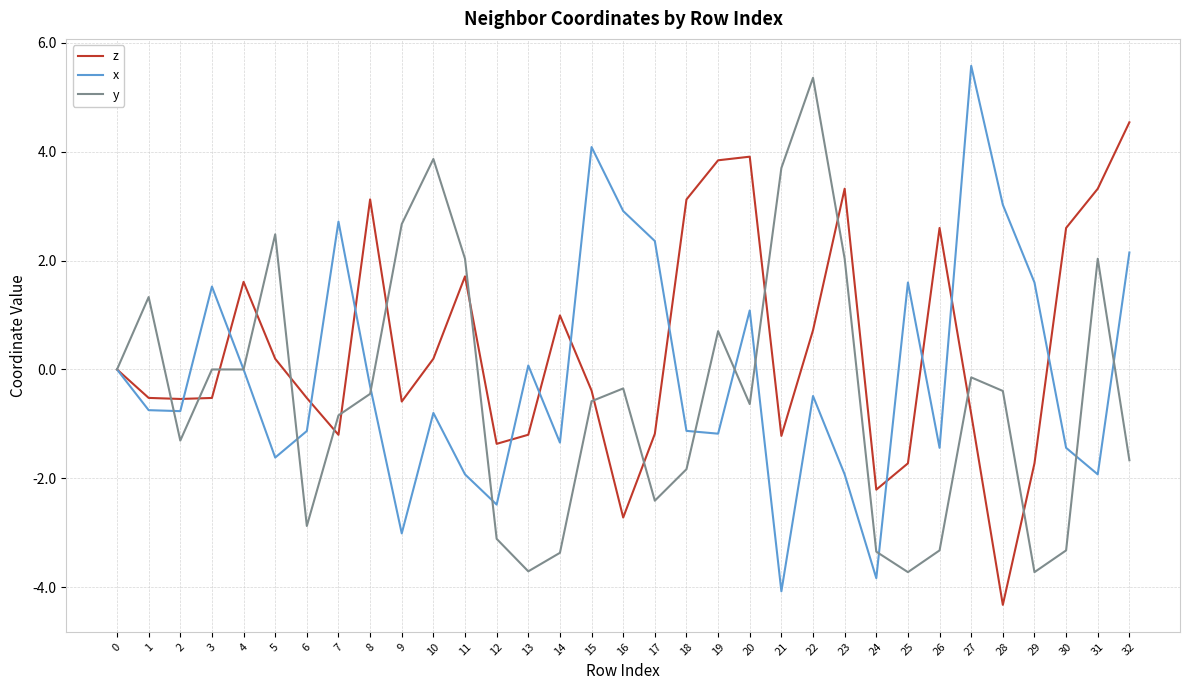

What value does the z series have at 14?

1.0